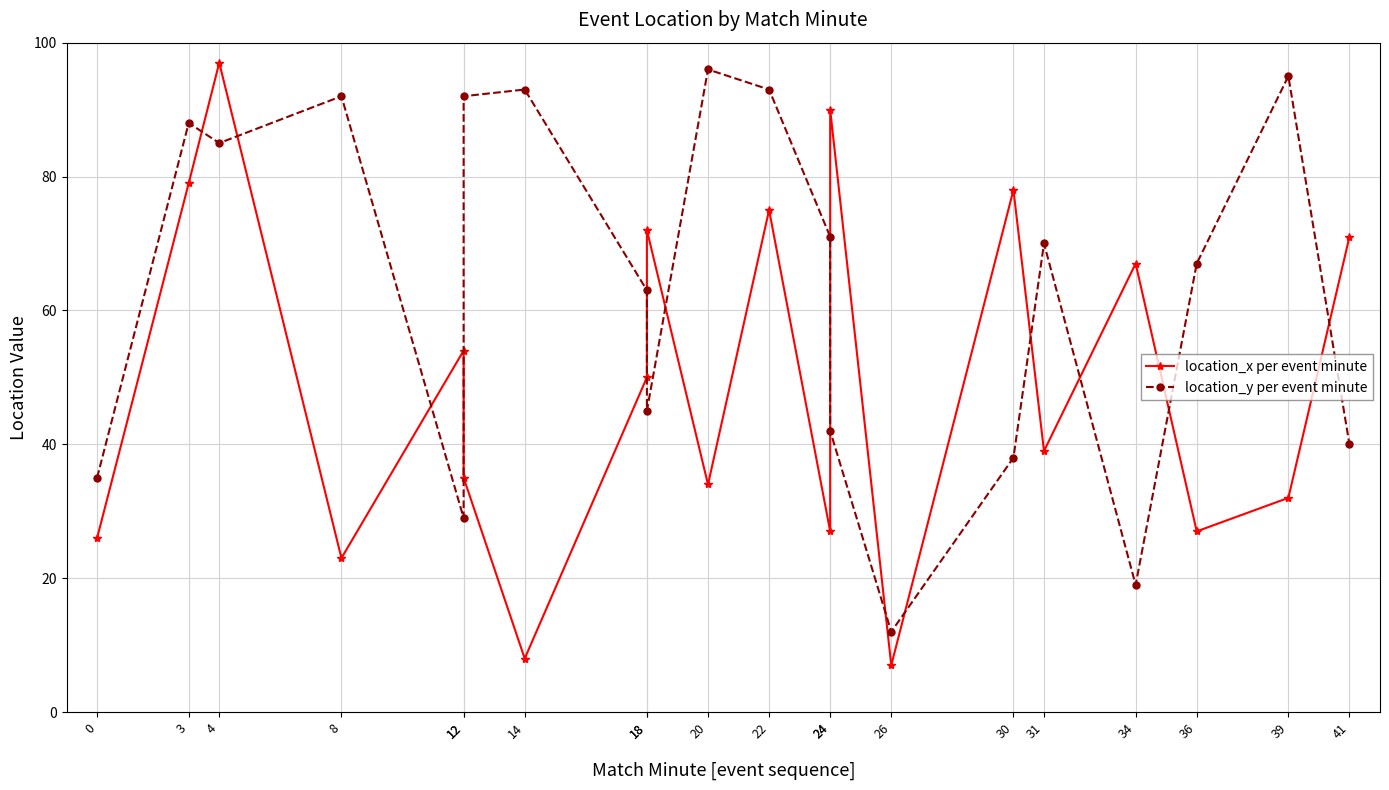

True or false: location_y per event minute and location_x per event minute cross at least once.

True